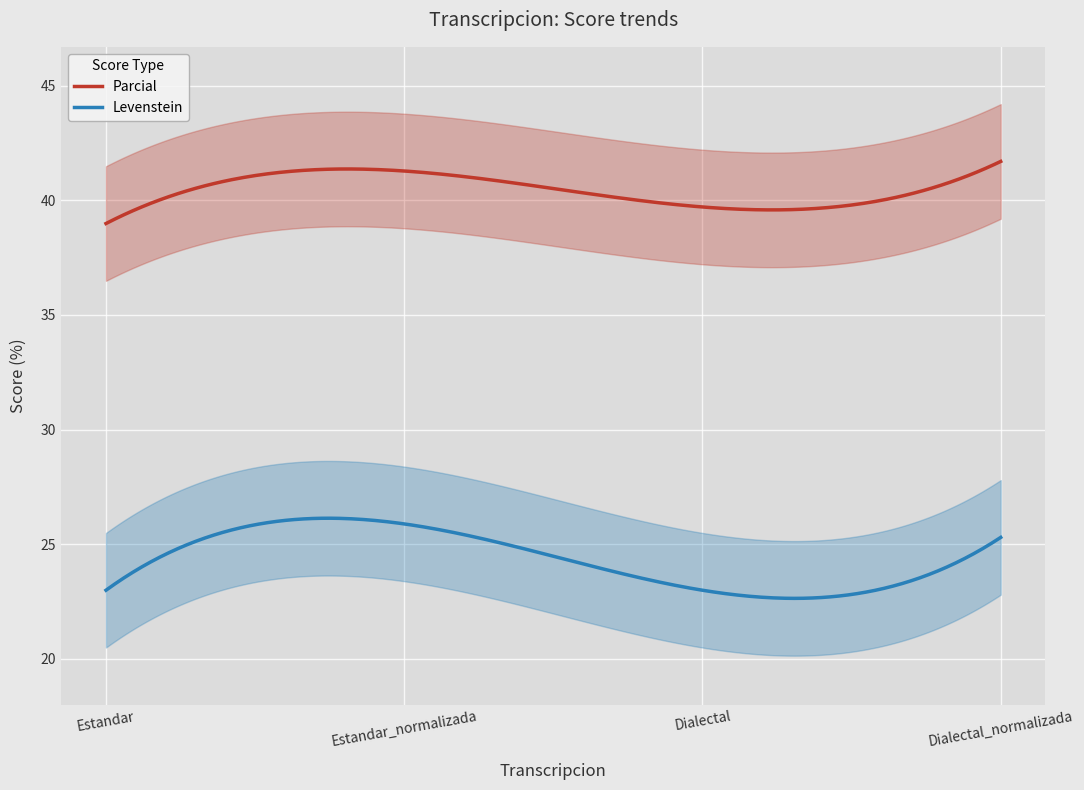

How many data points in Parcial are less than 41?

2